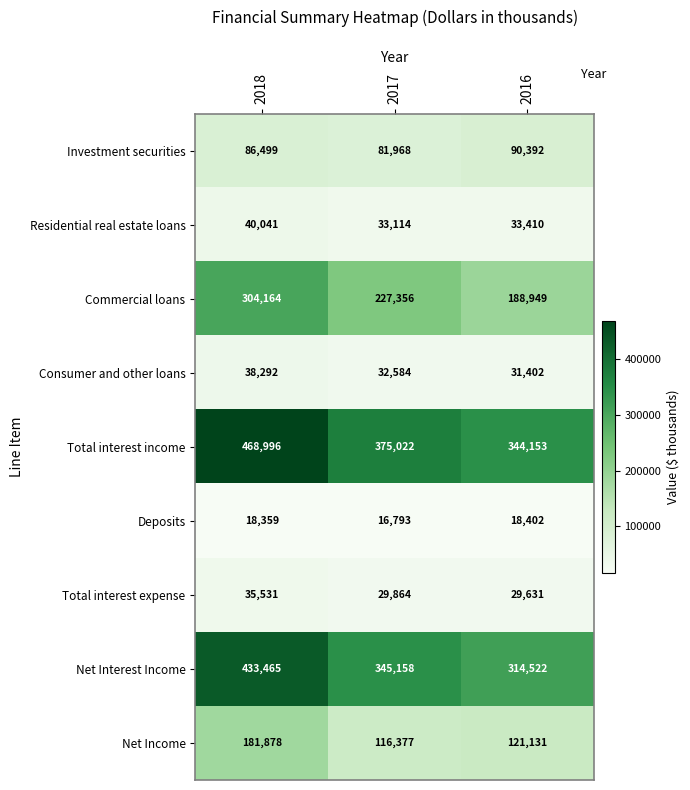

Rank the series at 2017 from highest to lowest value.

Total interest income, Net Interest Income, Commercial loans, Net Income, Investment securities, Residential real estate loans, Consumer and other loans, Total interest expense, Deposits